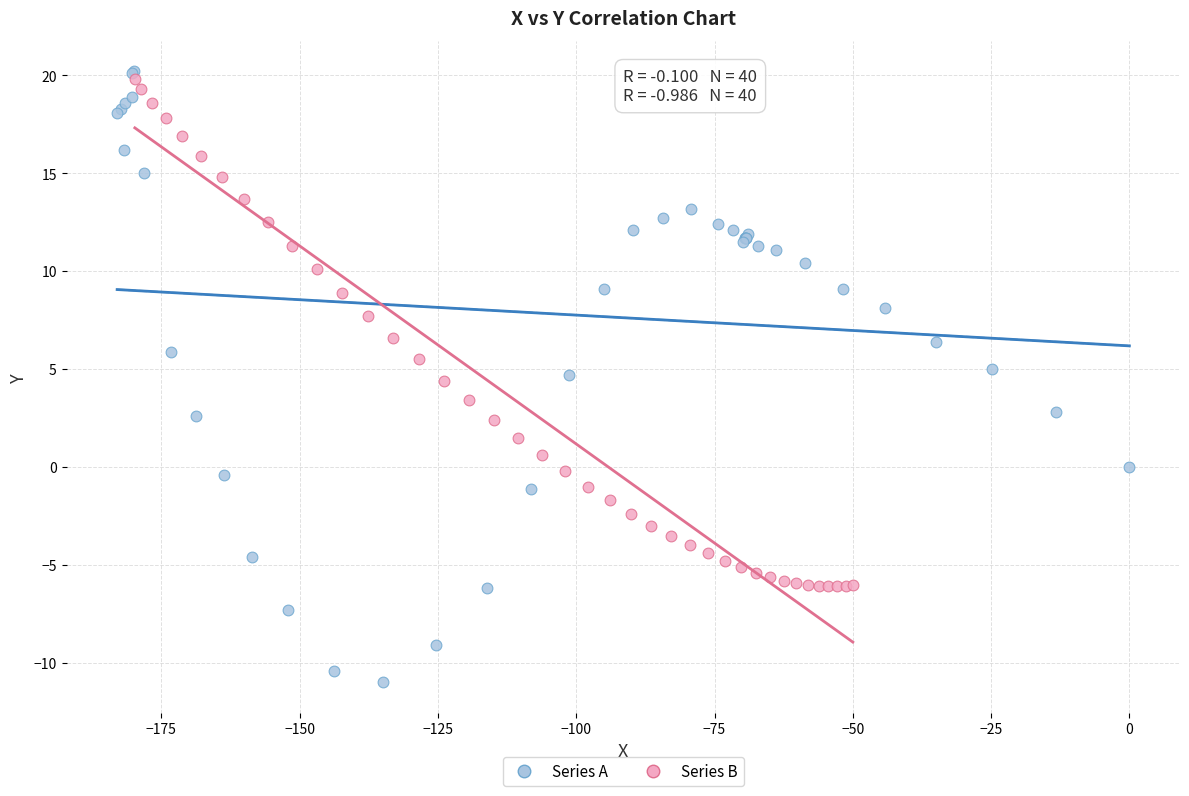

Which series has the largest Y range (max minus min)?

Series A